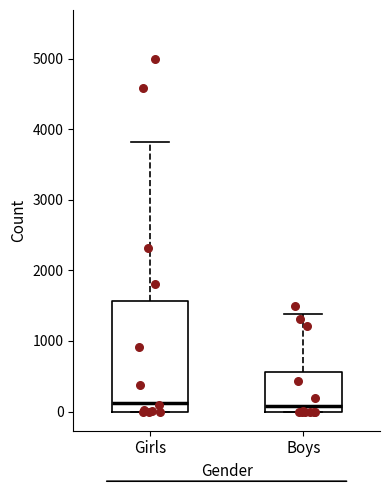

Reading left to right, transcribe this box plot: for each box, give where its median line is, the range the box spans, and where its two whiskers end, as read against the y-axis. The values are not printed on the chart, so give them approximately, as read against the axis.

Girls: median 100, box 0 to 1600, whiskers 0 to 3800
Boys: median 100, box 0 to 600, whiskers 0 to 1400